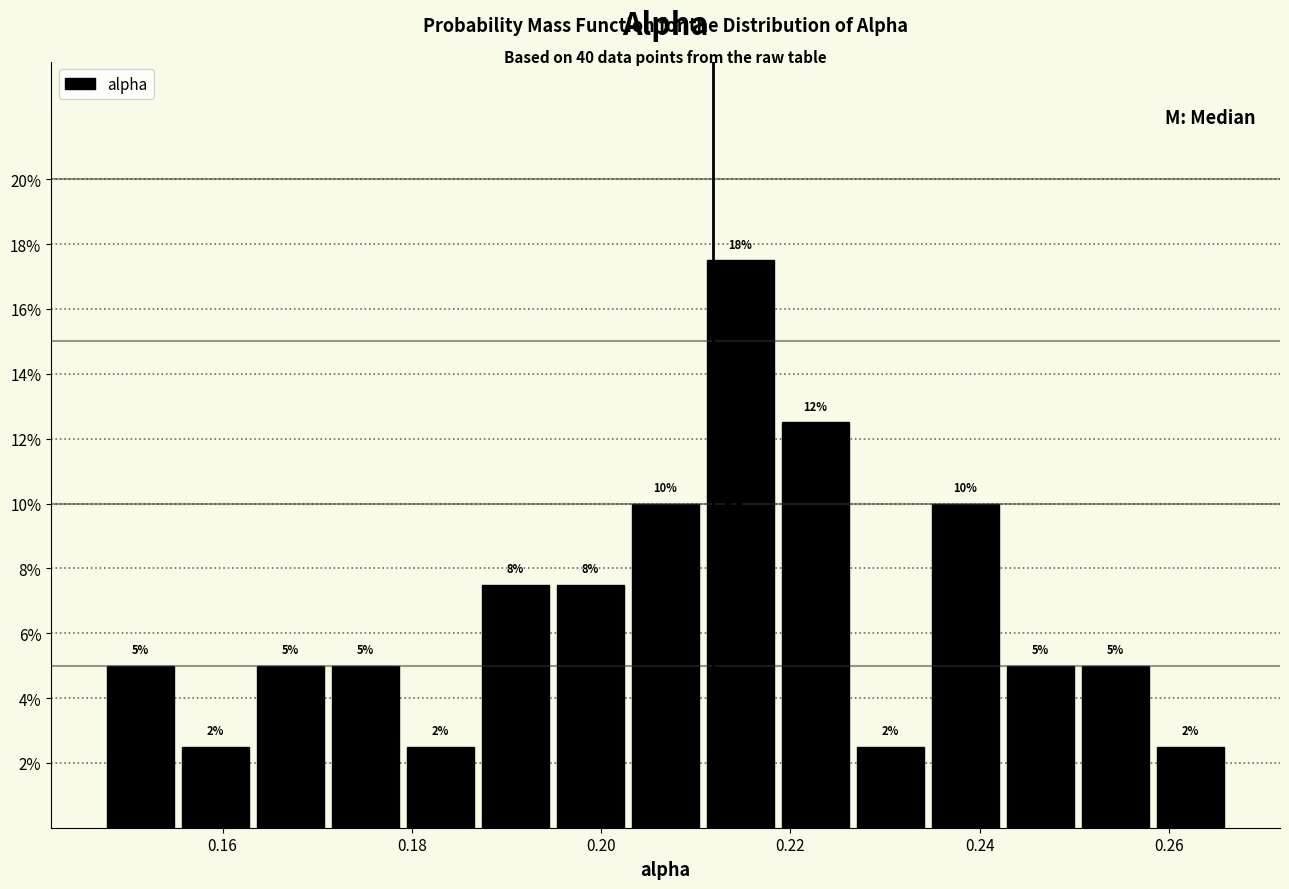

Around what value on the x-axis is the tallest bar? Give the approximate position of its centre, as read against the axis.

0.214